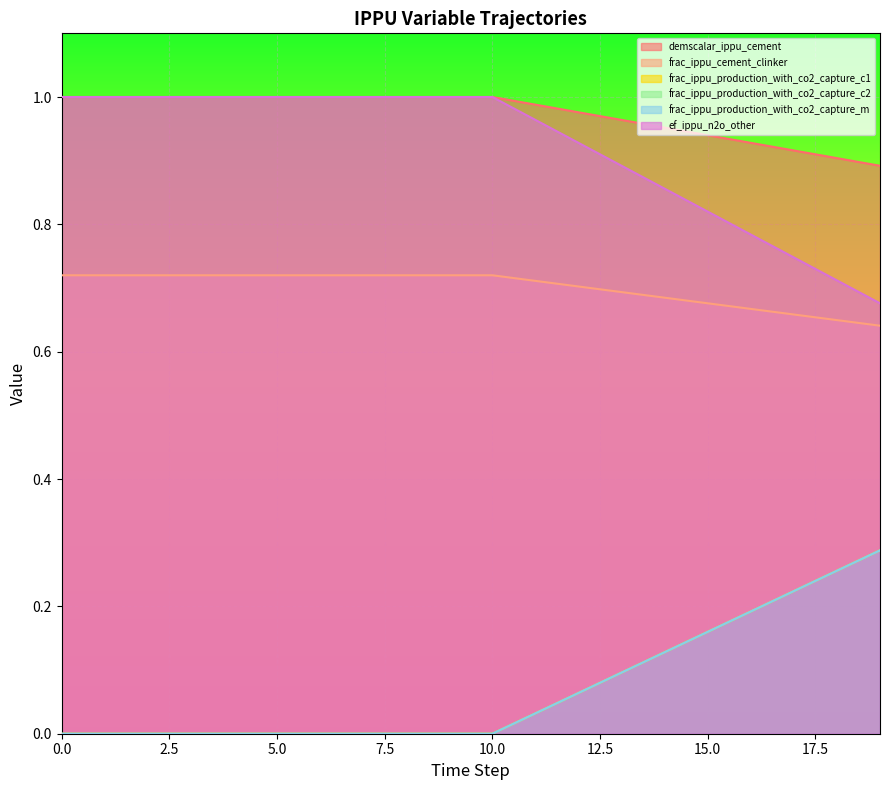

Which series has the largest total across all categories?

frac_ippu_cement_clinker